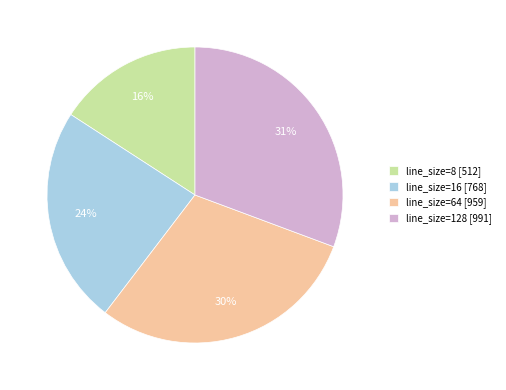

Which has a higher value, line_size=64 [959] or line_size=16 [768]?

line_size=64 [959]